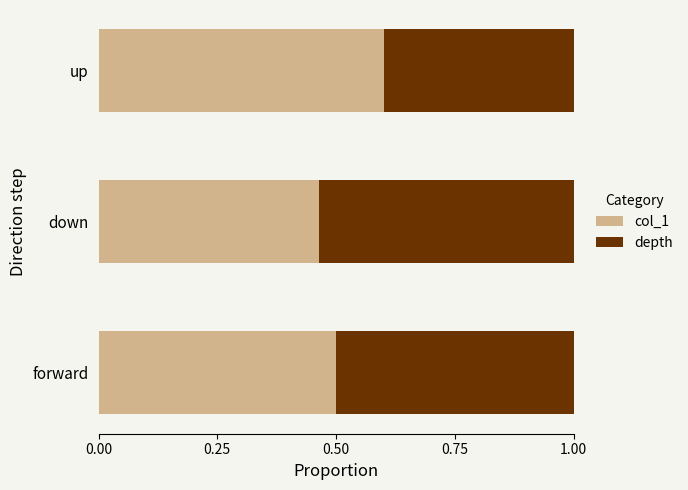

What is the total value across all series at up?

1.0